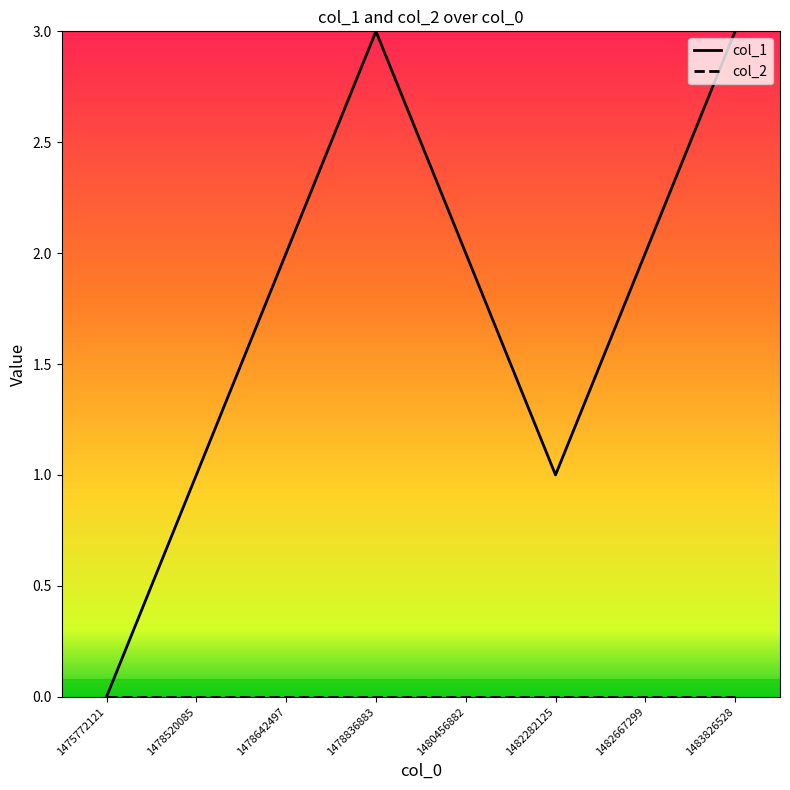

What is the maximum value shown in the chart?

3